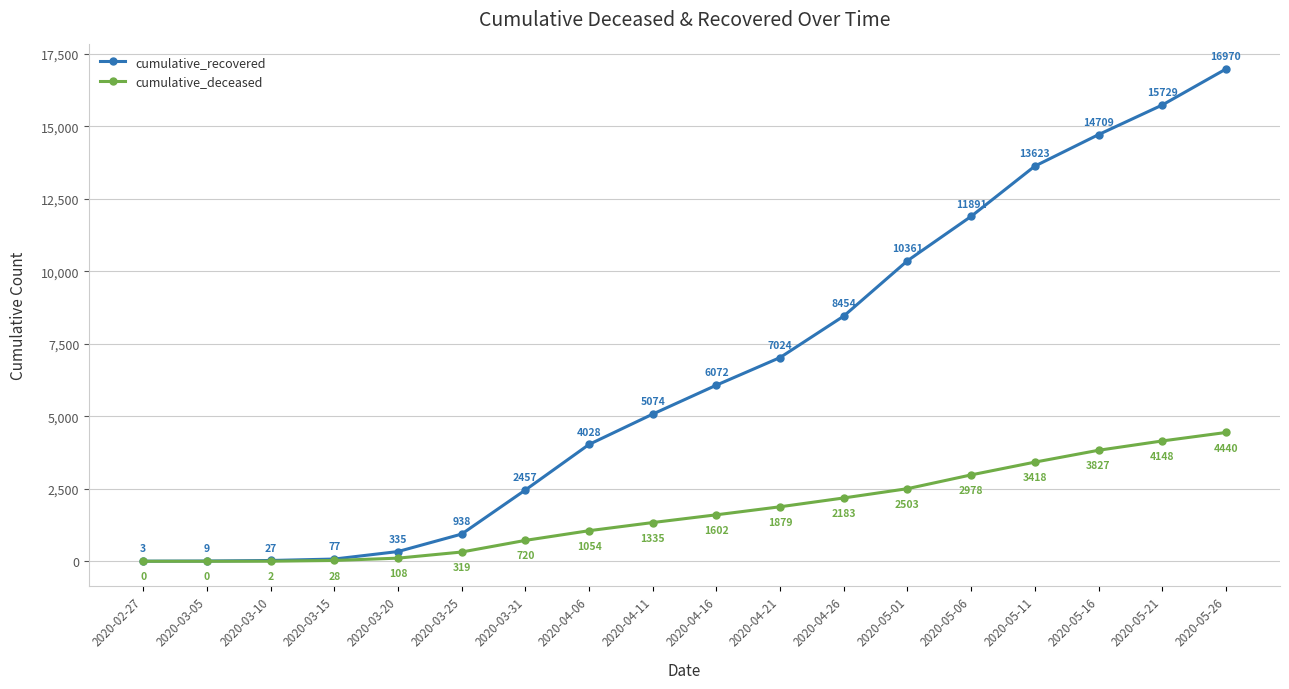

Reading left to right, list all the values displayed in this chart.

cumulative_recovered: 2020-02-27=3	2020-03-05=9	2020-03-10=27	2020-03-15=77	2020-03-20=335	2020-03-25=938	2020-03-31=2457	2020-04-06=4028	2020-04-11=5074	2020-04-16=6072	2020-04-21=7024	2020-04-26=8454	2020-05-01=10361	2020-05-06=11891	2020-05-11=13623	2020-05-16=14709	2020-05-21=15729	2020-05-26=16970
cumulative_deceased: 2020-02-27=0	2020-03-05=0	2020-03-10=2	2020-03-15=28	2020-03-20=108	2020-03-25=319	2020-03-31=720	2020-04-06=1054	2020-04-11=1335	2020-04-16=1602	2020-04-21=1879	2020-04-26=2183	2020-05-01=2503	2020-05-06=2978	2020-05-11=3418	2020-05-16=3827	2020-05-21=4148	2020-05-26=4440